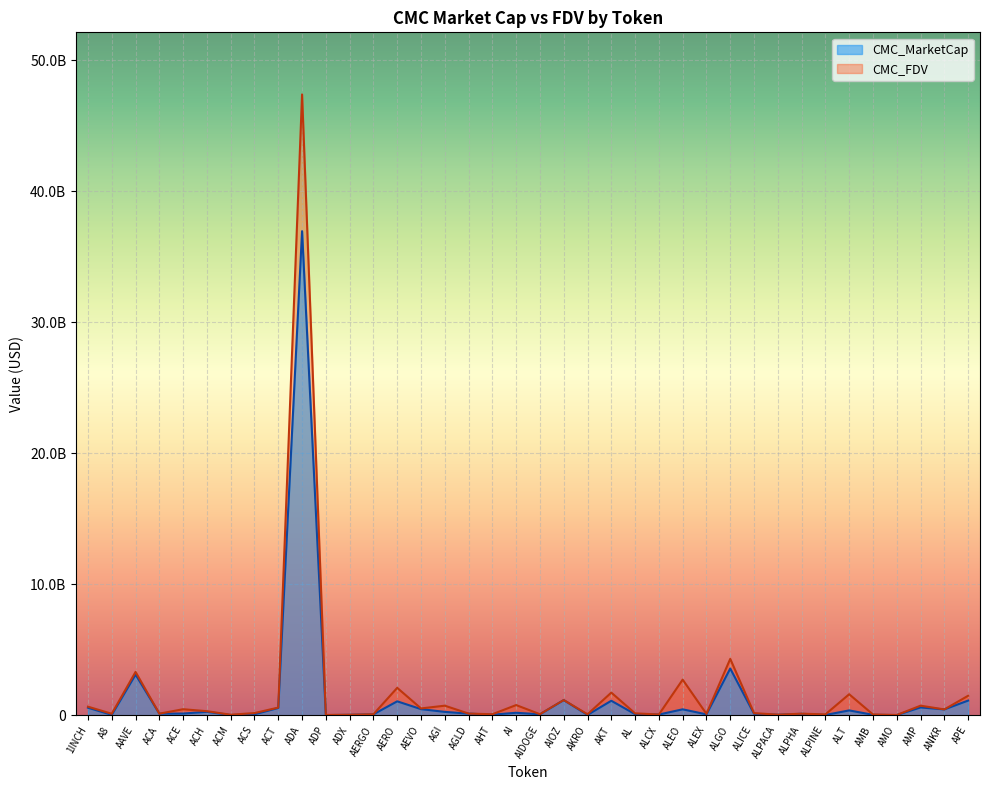

List the labels in order of CMC_MarketCap value, largest first.

ADA, ALGO, AAVE, AIOZ, APE, AKT, AERO, AMP, 1INCH, ACT, AEVO, ALEO, ANKR, ALT, ACH, AGI, AI, ACE, AGLD, ACA, ALICE, ALPHA, AL, AIDOGE, AERGO, ACS, ALEX, ALCX, AHT, ALPACA, ADX, AMB, A8, AKRO, ALPINE, AMO, ACM, ADP